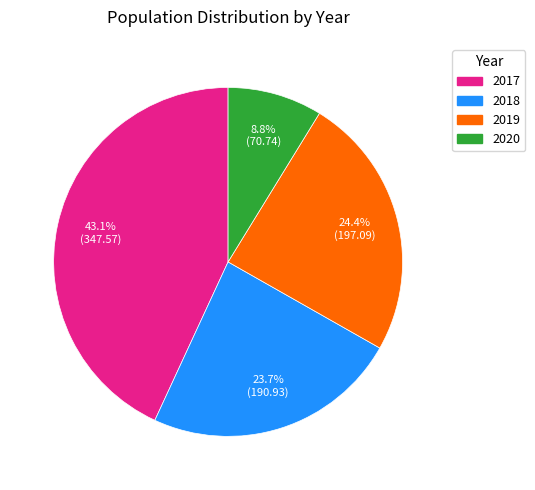

What percentage do 2020 and 2017 together represent?

51.9%